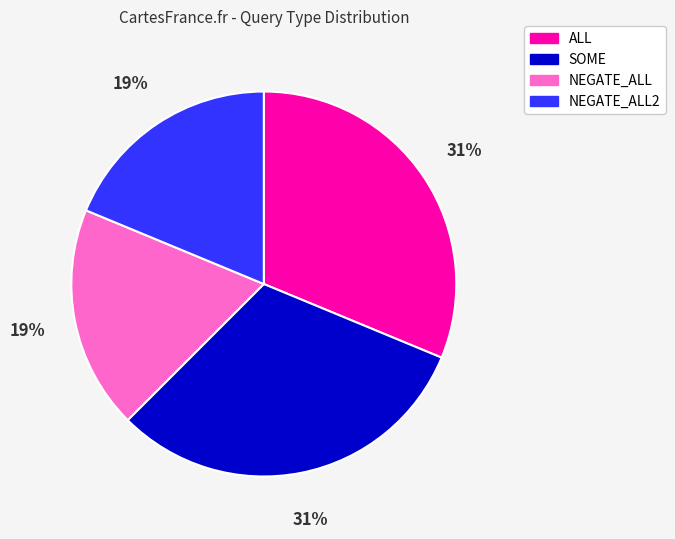

To the nearest percent, what portion does SOME represent?

31%